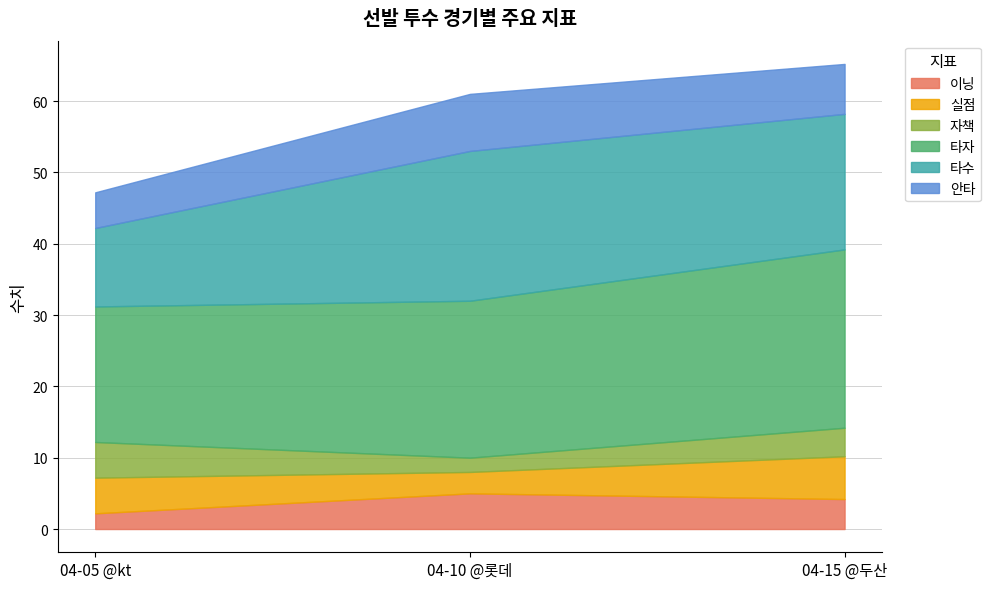

What are all the series names shown in the legend?

이닝, 실점, 자책, 타자, 타수, 안타